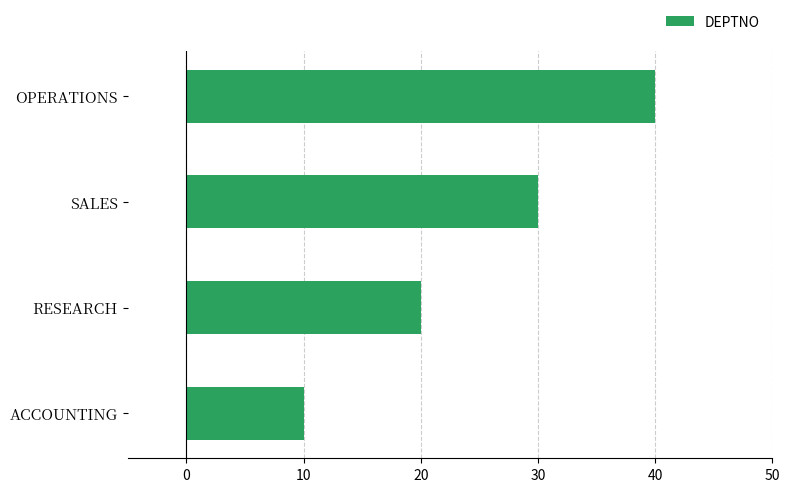

What is the difference between the maximum and minimum values?

30